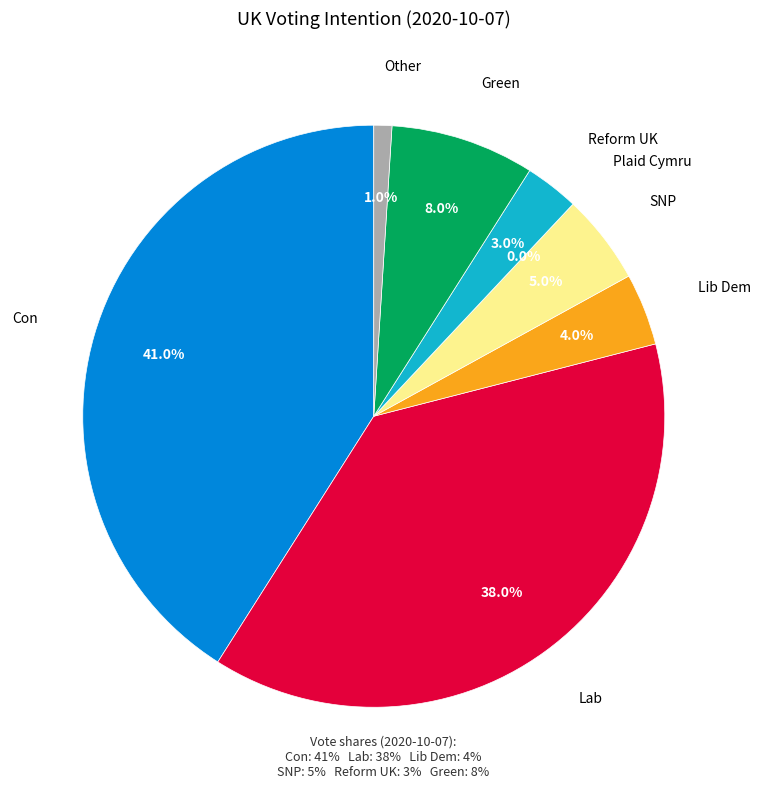

What is the smallest slice in the pie chart?

Plaid Cymru